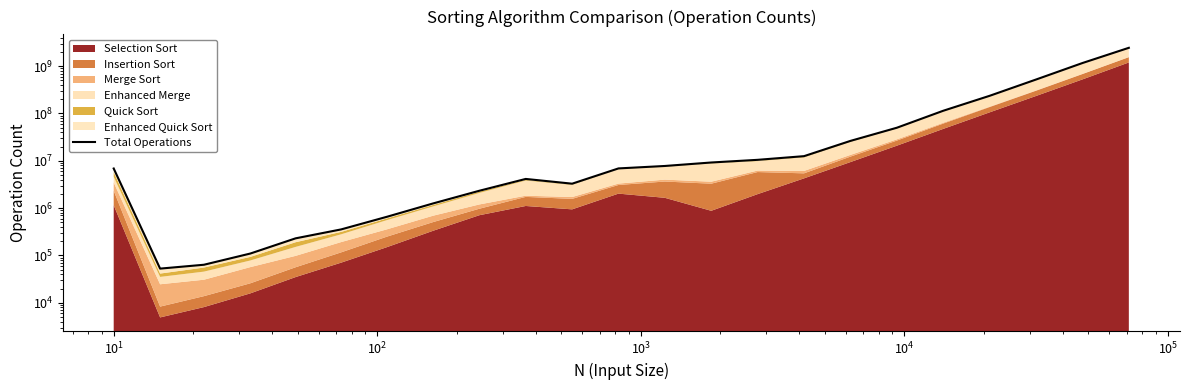

Count the number of categories in the chart.

23